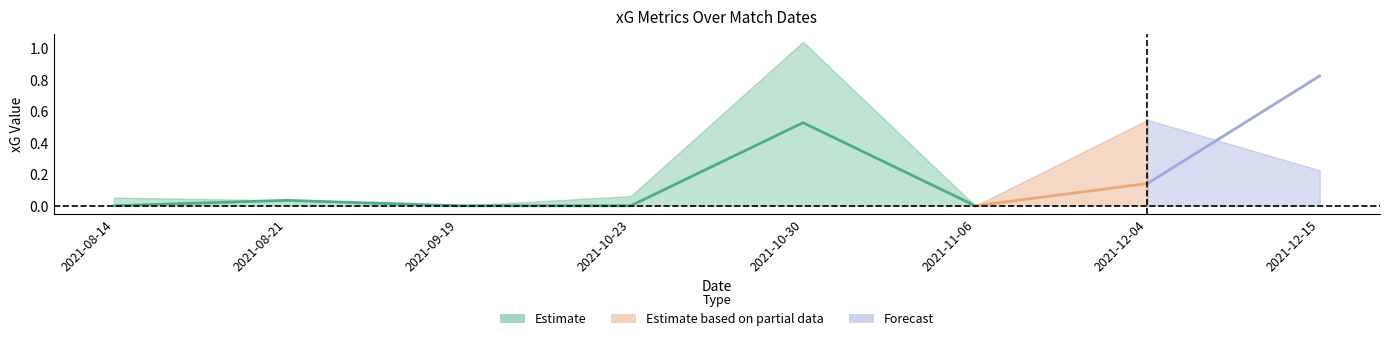

List the labels in order of xGChain value, smallest first.

2021-09-19, 2021-11-06, 2021-08-21, 2021-08-14, 2021-10-23, 2021-12-15, 2021-12-04, 2021-10-30